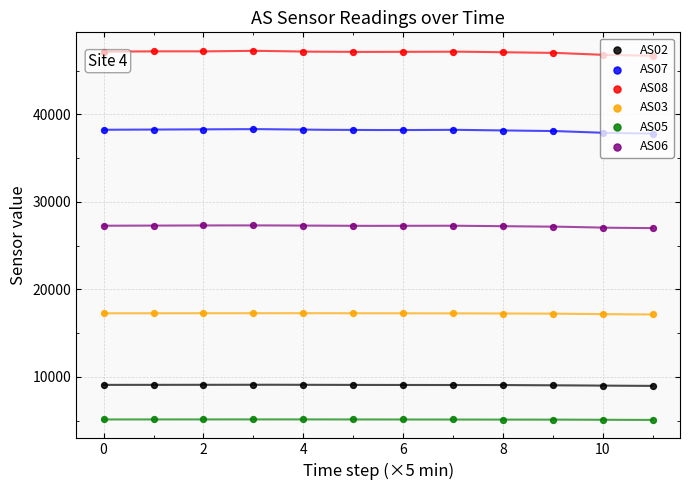

At how many categories does at least one series exceed 43432?

12